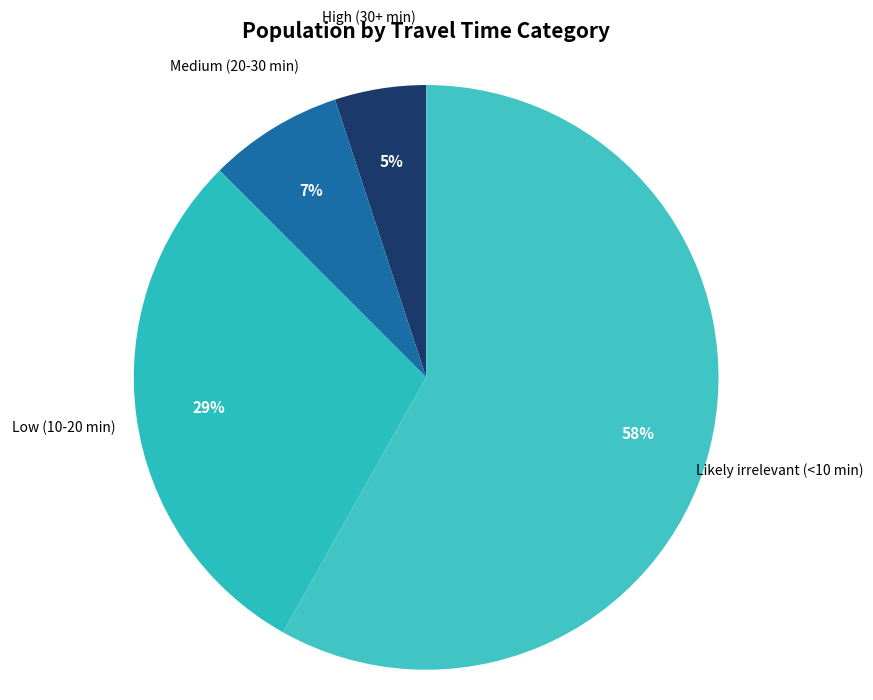

Is it true that High (30+ min) is 1% of the pie?

False